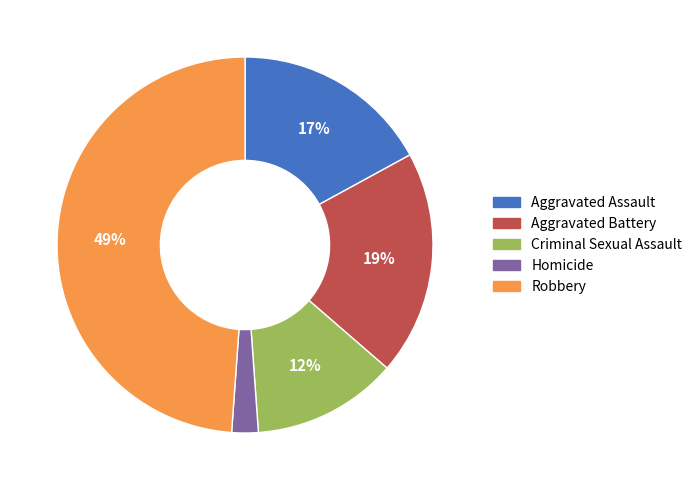

What percentage is the Aggravated Battery slice, to the nearest percent?

19%